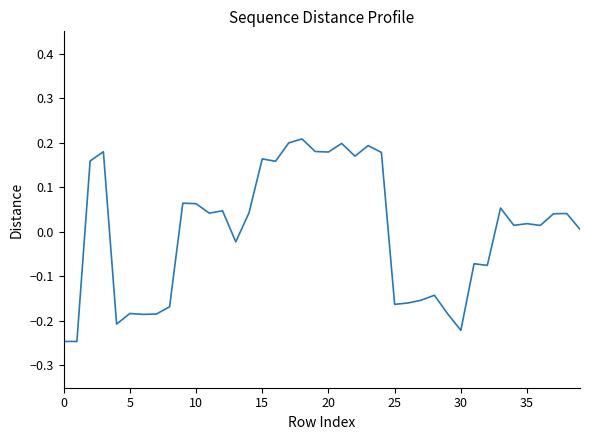

Count the number of categories in the chart.

40